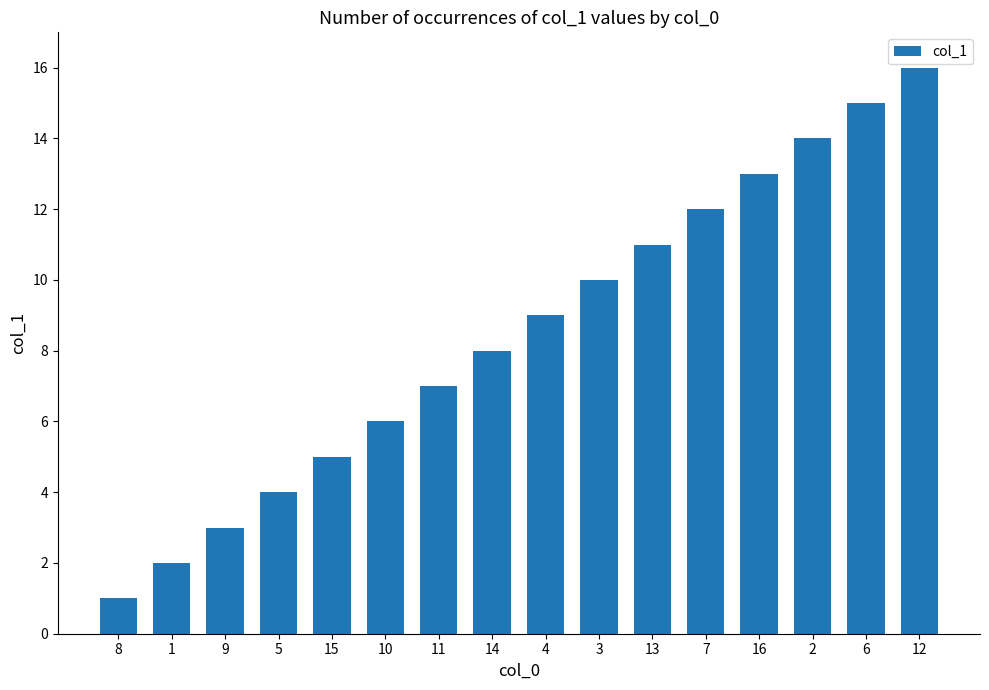

Are the bars horizontal?

No